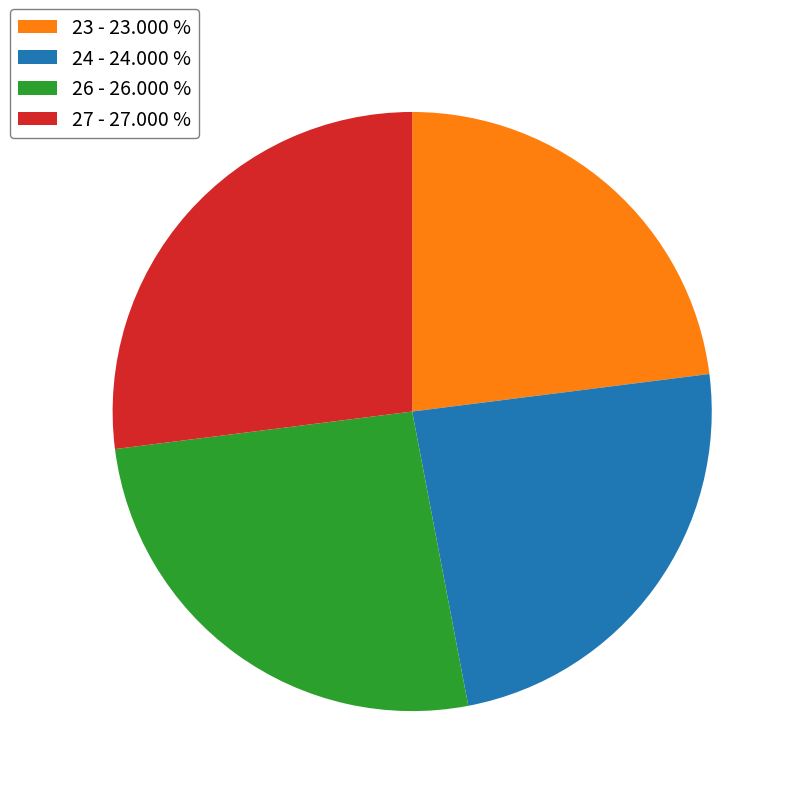

Which has a higher value, 24 - 24.000 % or 23 - 23.000 %?

24 - 24.000 %